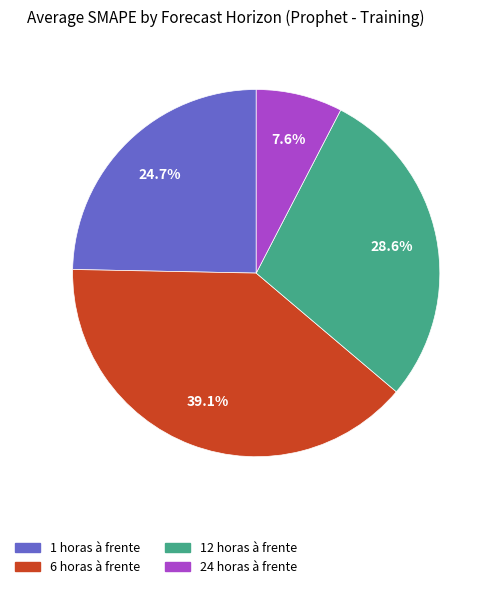

Which has a higher value, 24 horas à frente or 1 horas à frente?

1 horas à frente